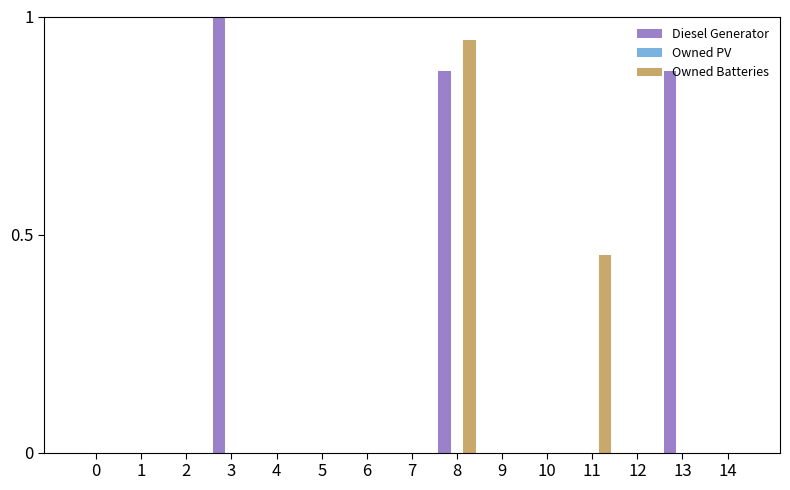

Which category has the highest value in the Diesel Generator series?

3